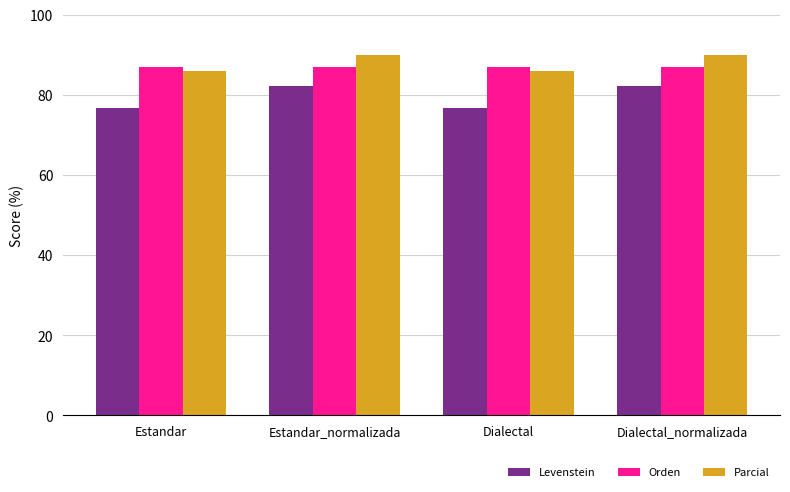

What is the difference between the highest and lowest values at Dialectal?

10.2